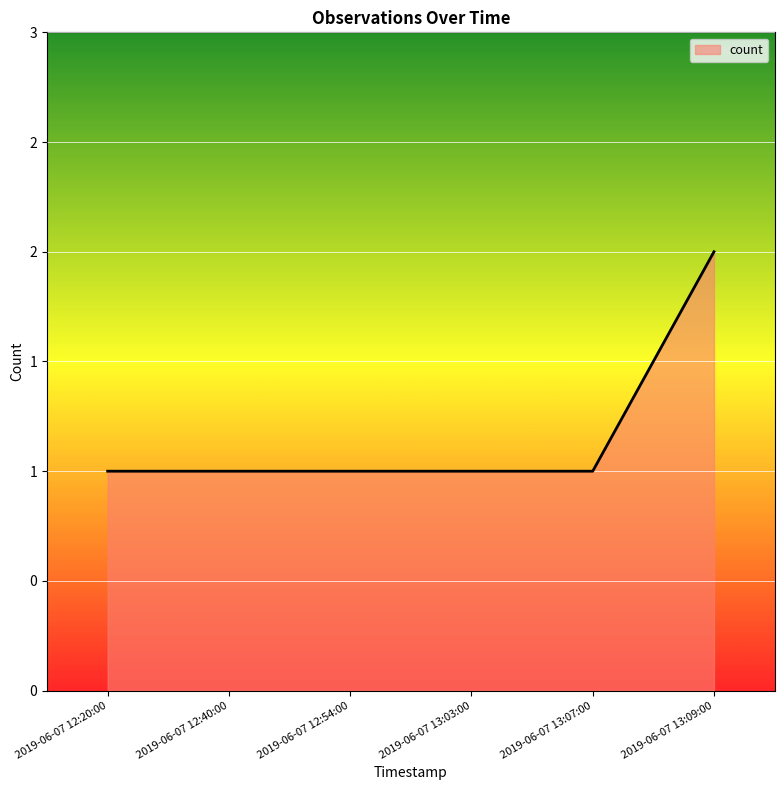

What is the maximum value shown in the chart?

2